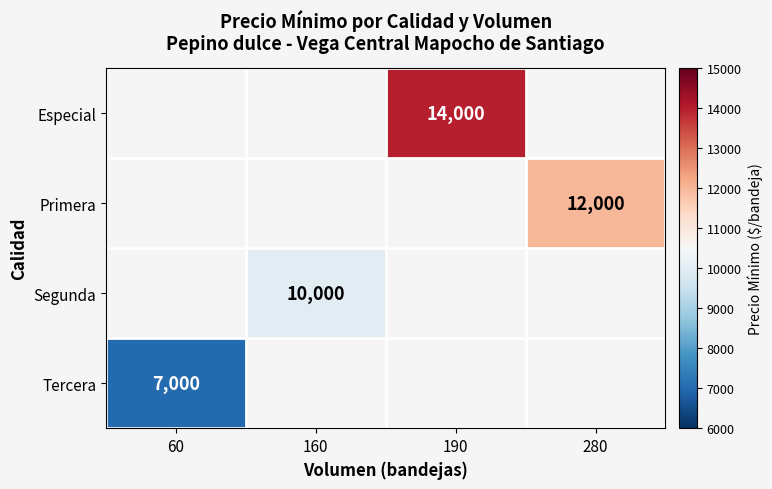

Count the number of data series in this chart.

4